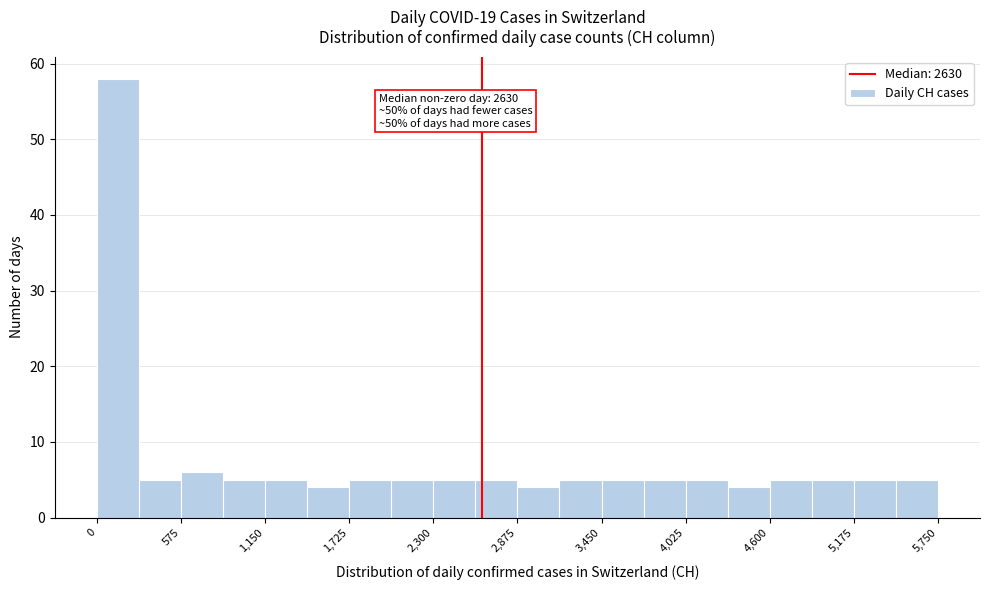

Around what value on the x-axis is the tallest bar? Give the approximate position of its centre, as read against the axis.

100